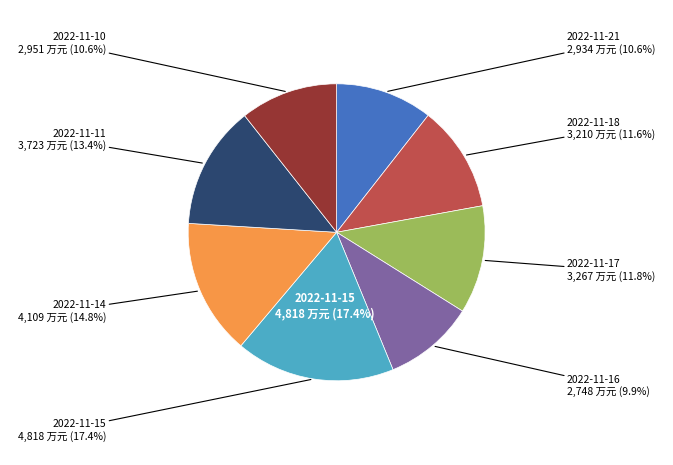

To the nearest percent, what is the difference between the largest and smallest slice percentages?

7%